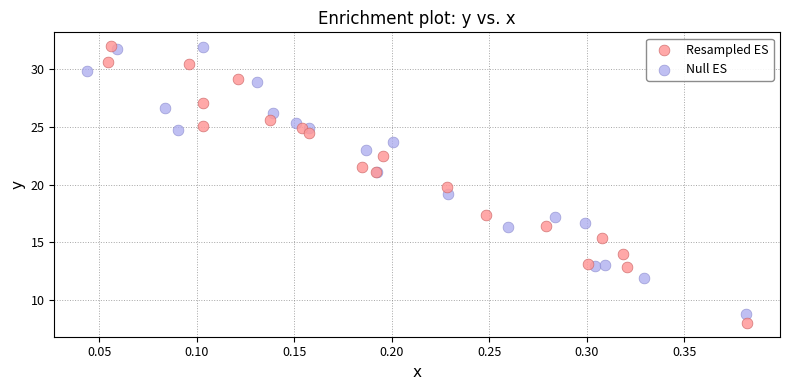

What are all the series names shown in the legend?

Resampled ES, Null ES